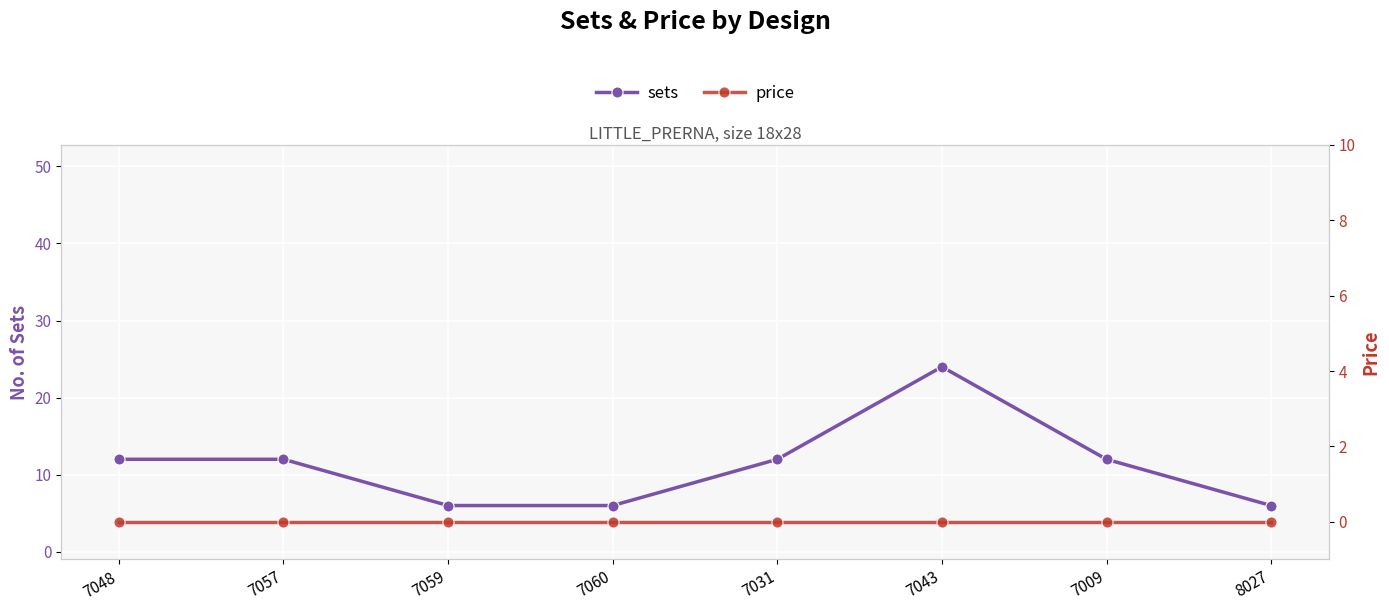

List the series in order of their overall mean, highest first.

sets, price